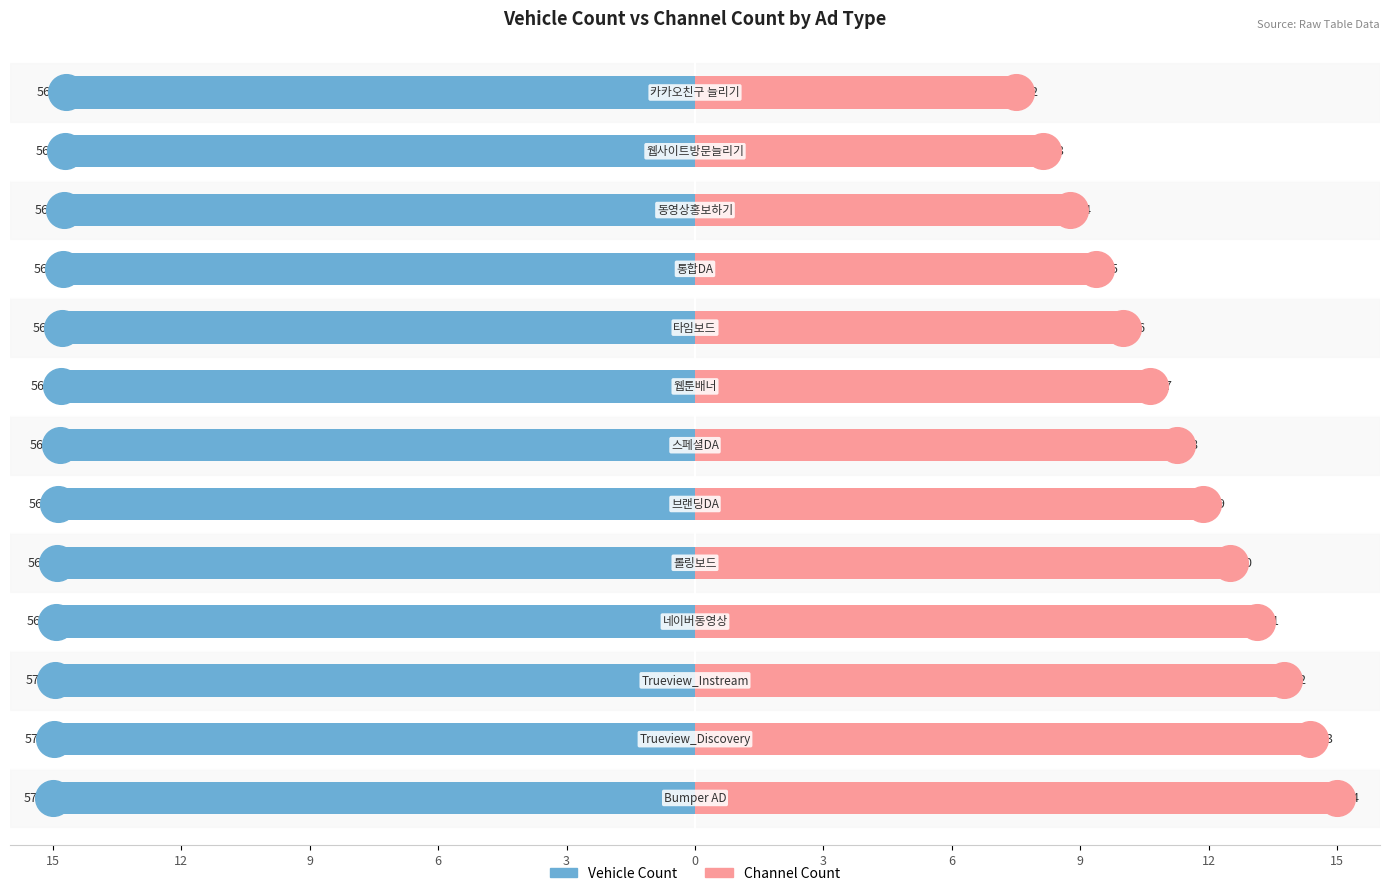

Which series contains the highest Y value?

Channel Count